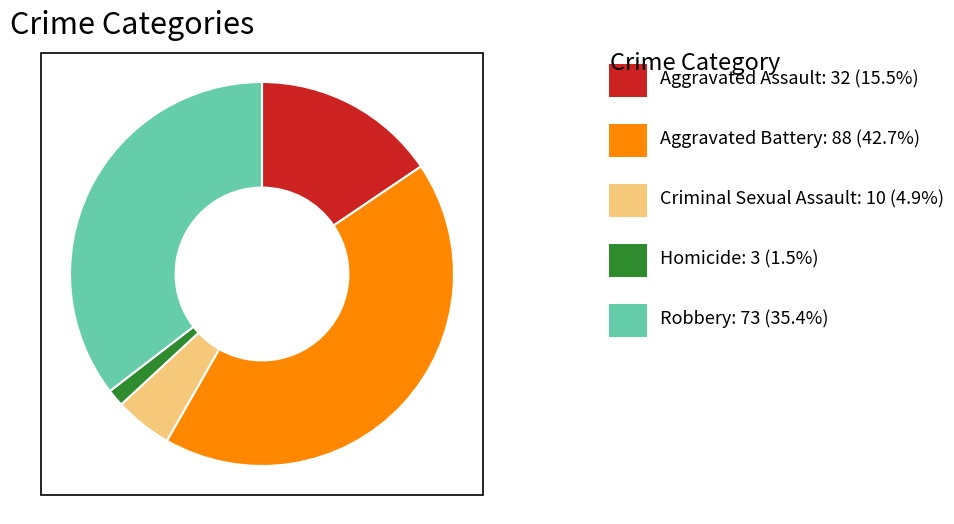

Does any single category account for the majority?

No